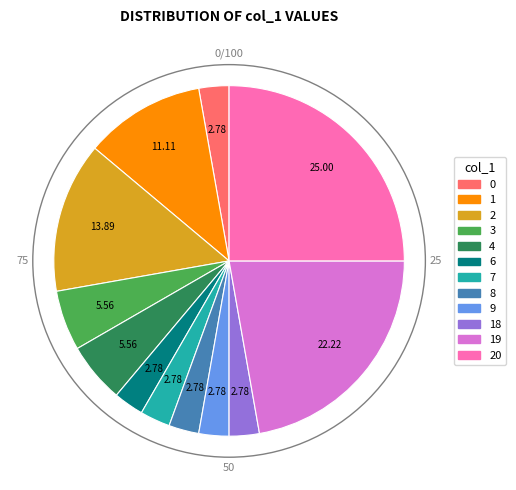

Is there any slice that represents more than half of the pie?

No